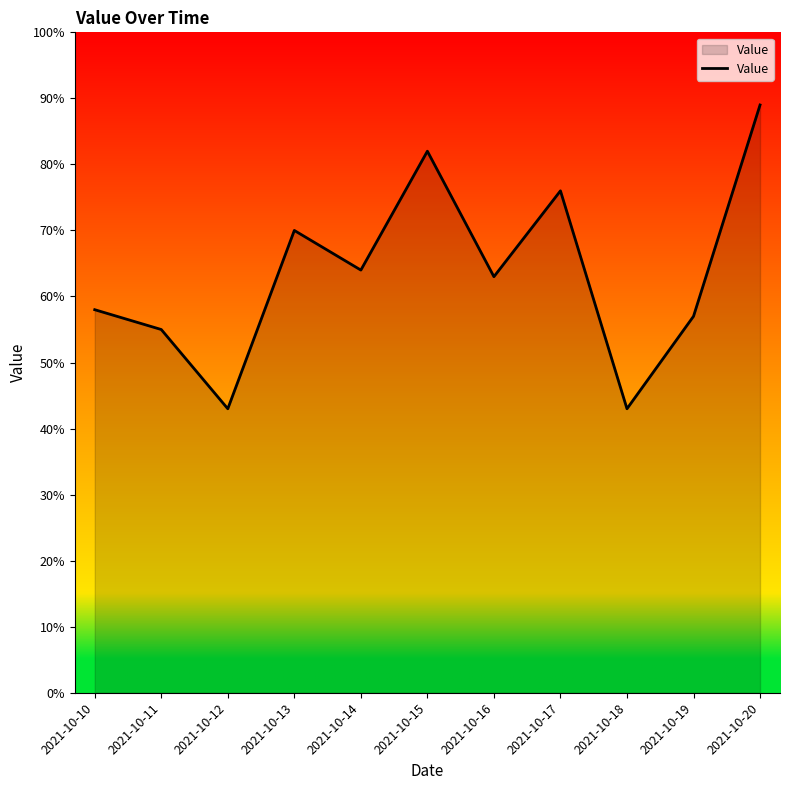

At which label is the value closest to 66?

2021-10-14